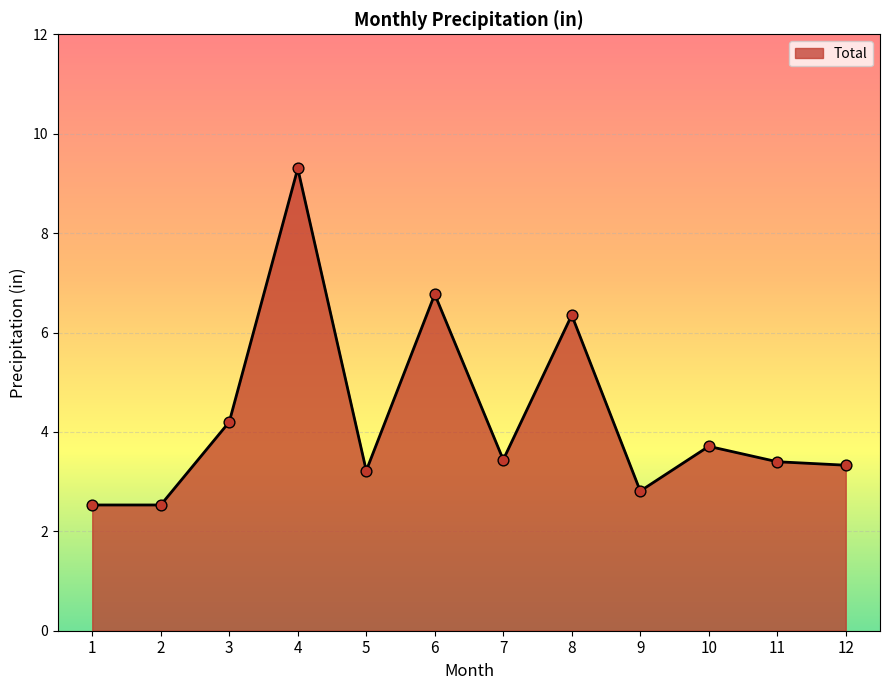

Which has a higher value, 10 or 7?

10